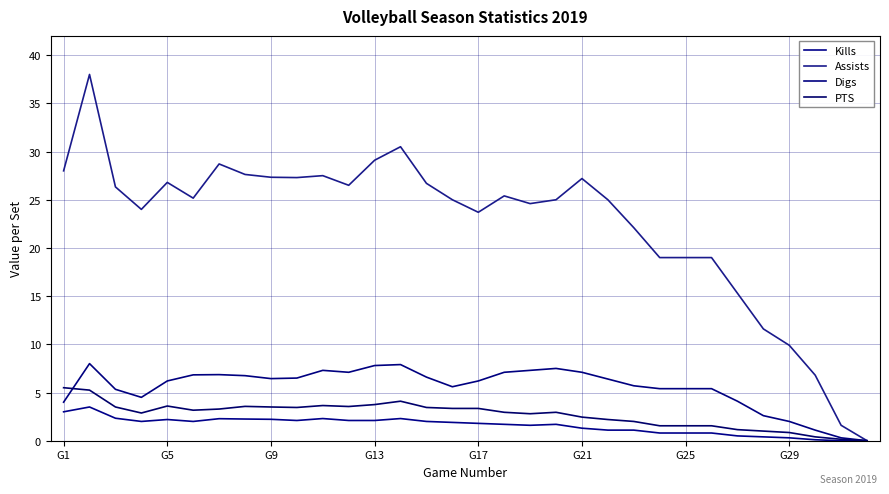

Does the chart display data point markers on the line(s)?

No